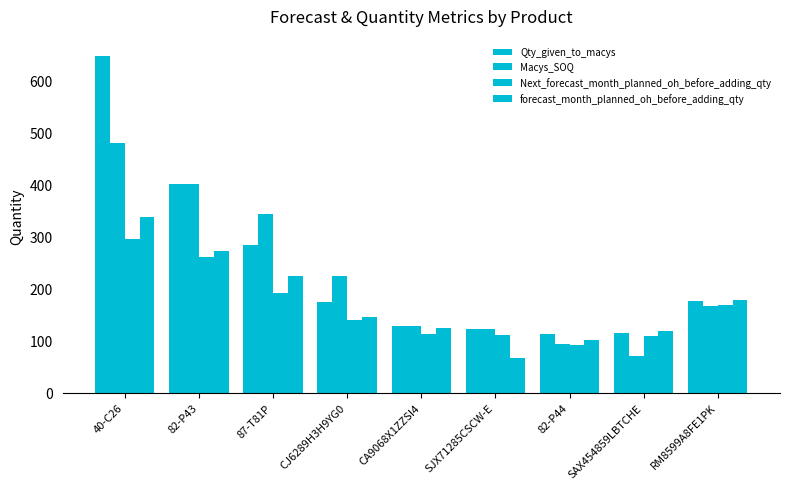

Count the number of data series in this chart.

4